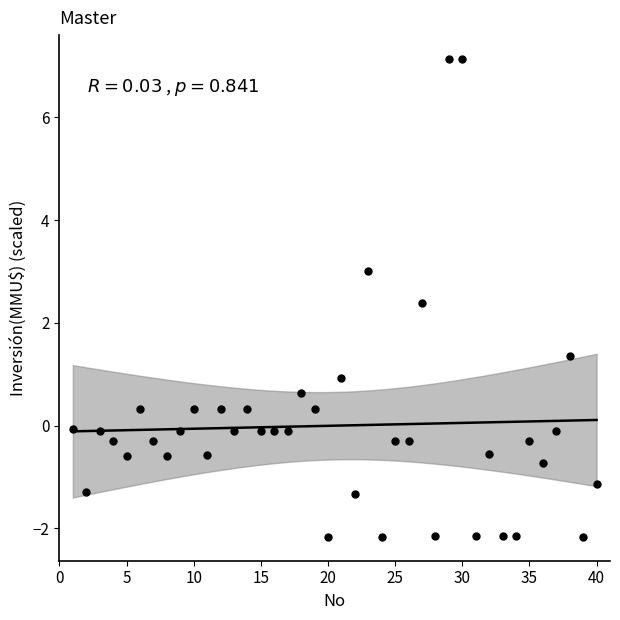

What Y value in the scatter plot is closest to 2?

2.4